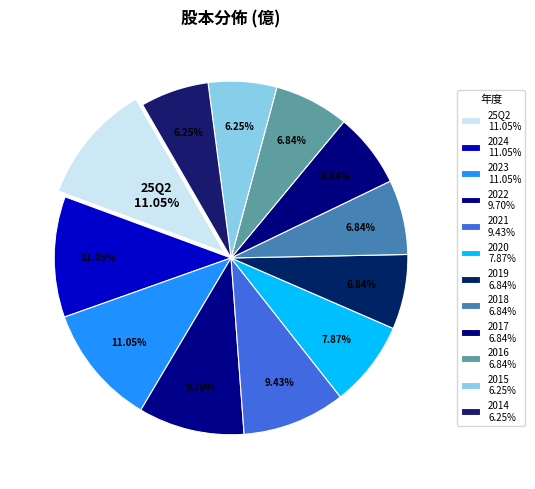

Count the number of slices in the pie.

12